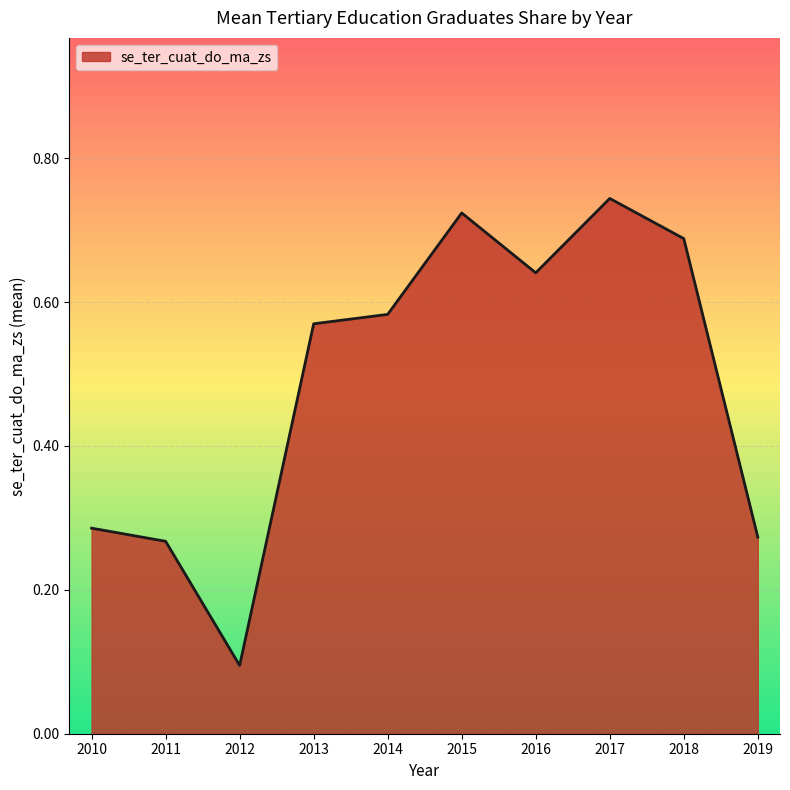

Where is the data nearest to the value 0?

2012